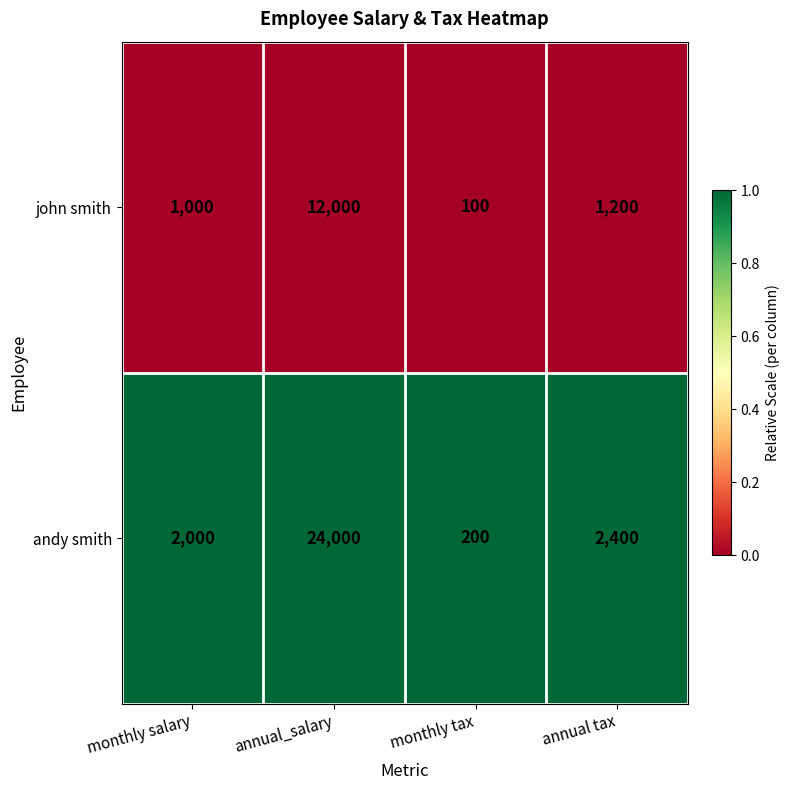

What is the total value across all series at annual tax?

3600